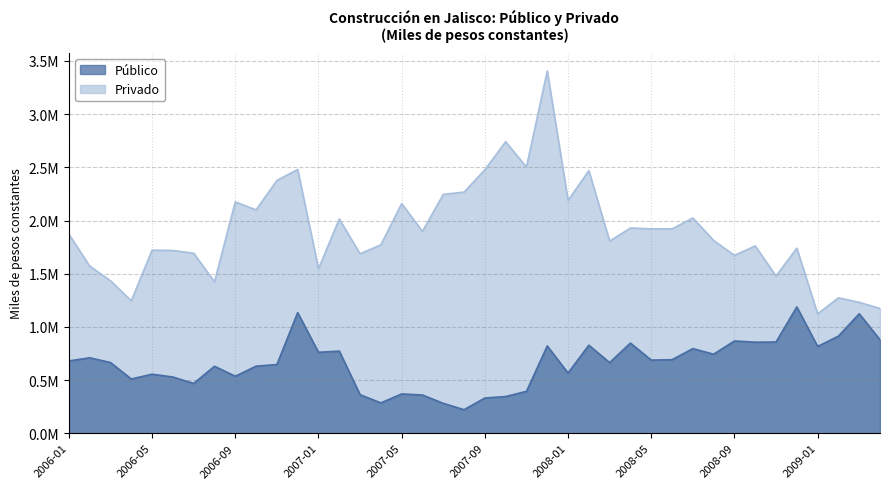

What is the sum of the Público values at 2007-01 and 2008-11?

1618263.3